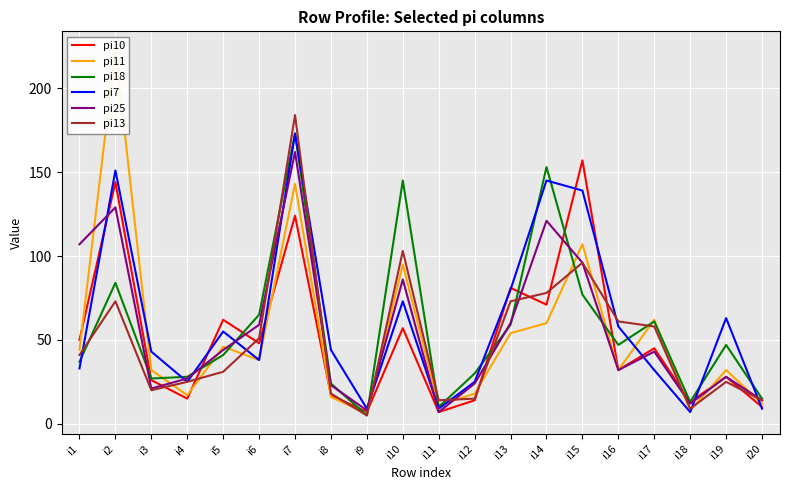

Which series has the largest total across all categories?

pi7